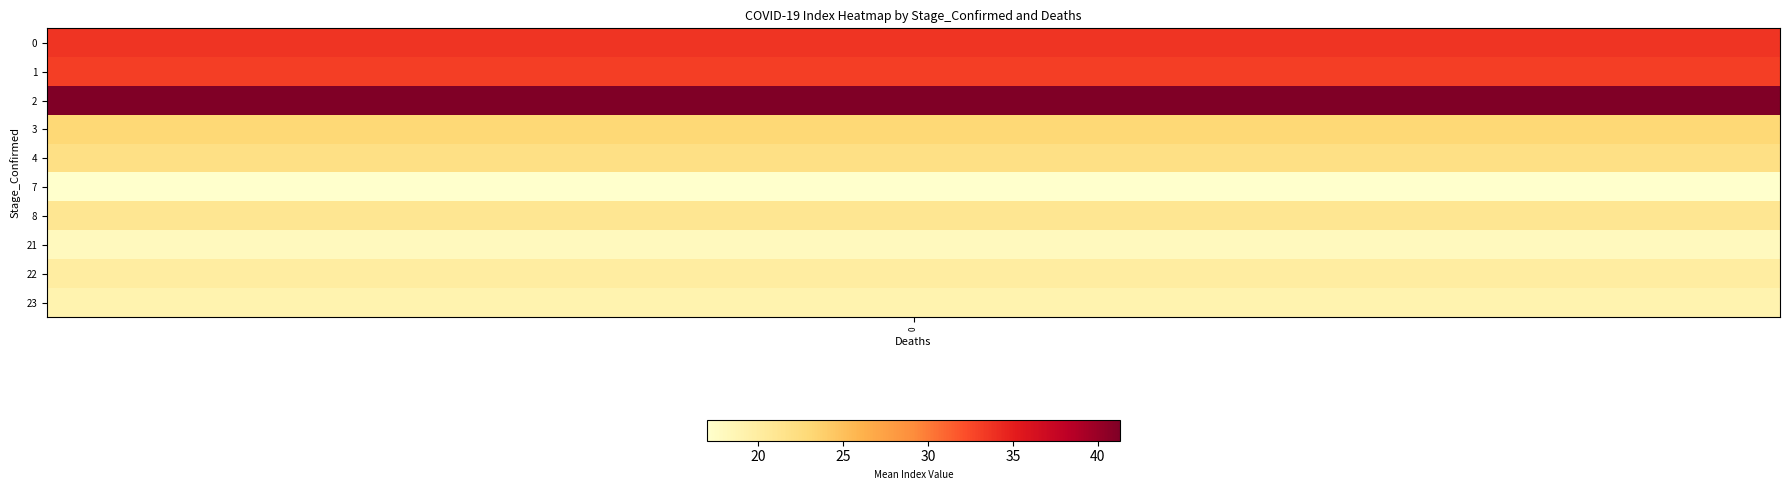

What is the difference between the 1 values at 2 and 4?

2